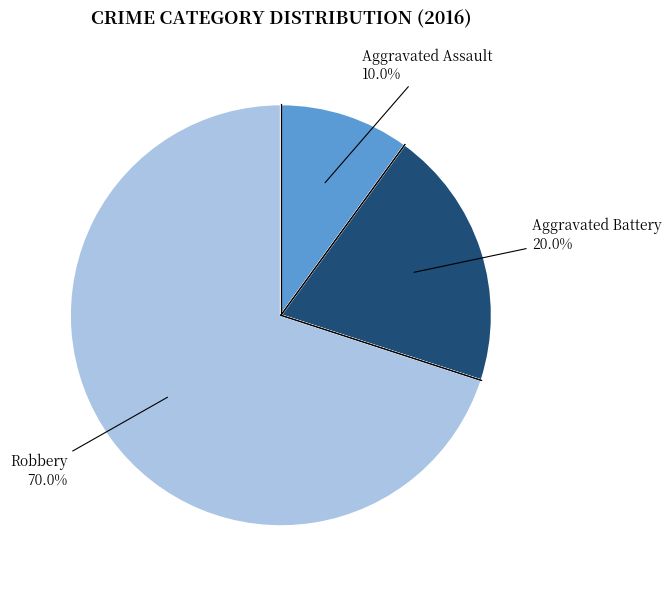

Does any single category account for the majority?

Yes